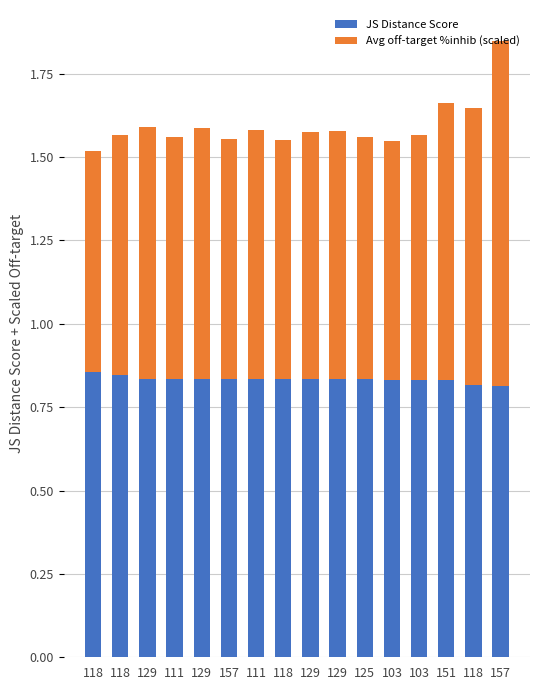

What are all the series names shown in the legend?

JS Distance Score, Avg off-target %inhib (scaled)